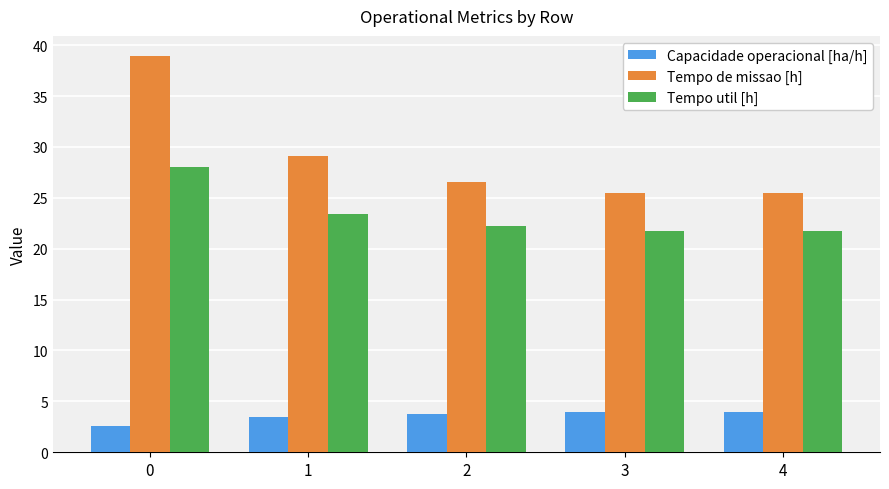

How many bars are there in total?

15